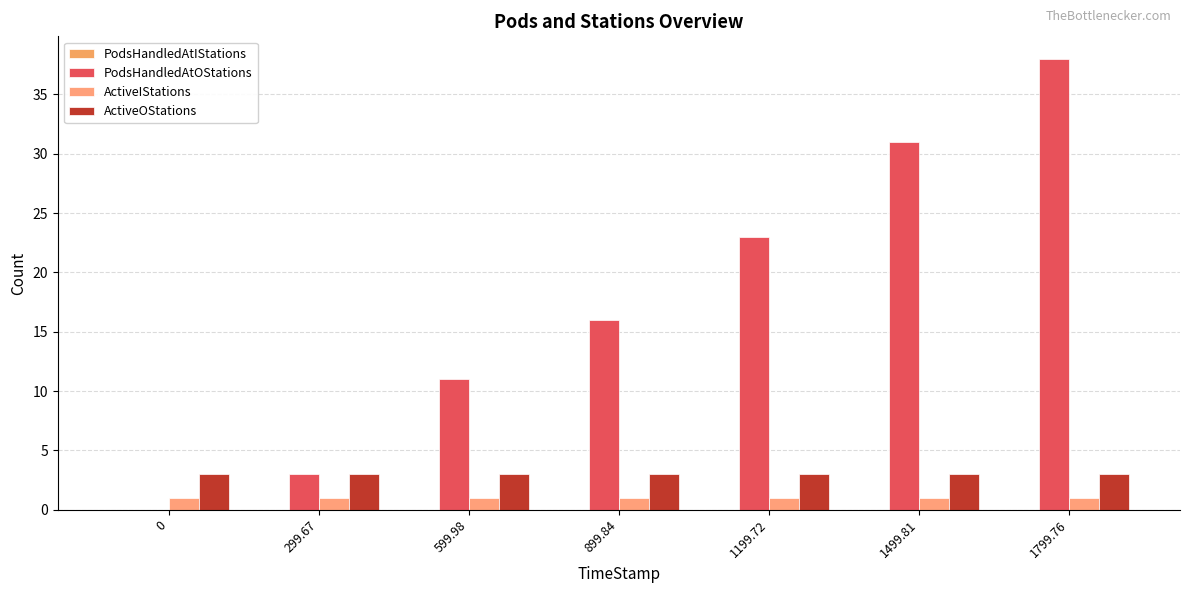

Are the bars grouped side by side (vs. stacked)?

Yes